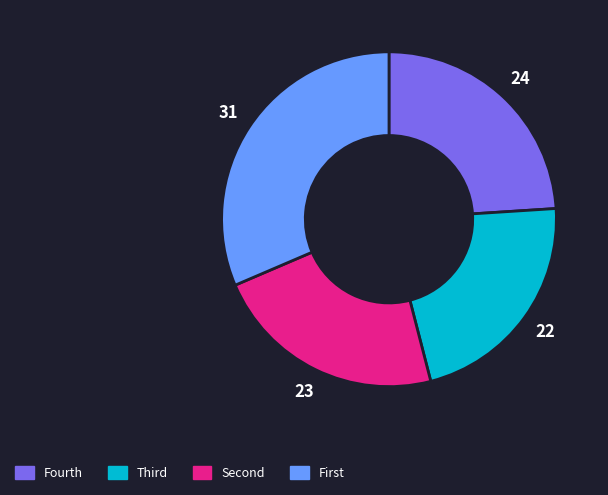

Is it true that Fourth is 14% of the pie?

False